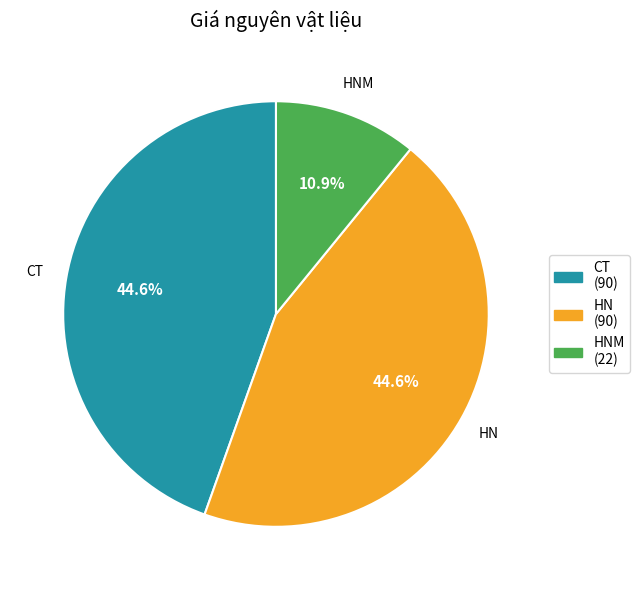

To the nearest percent, what is the average slice percentage?

33%